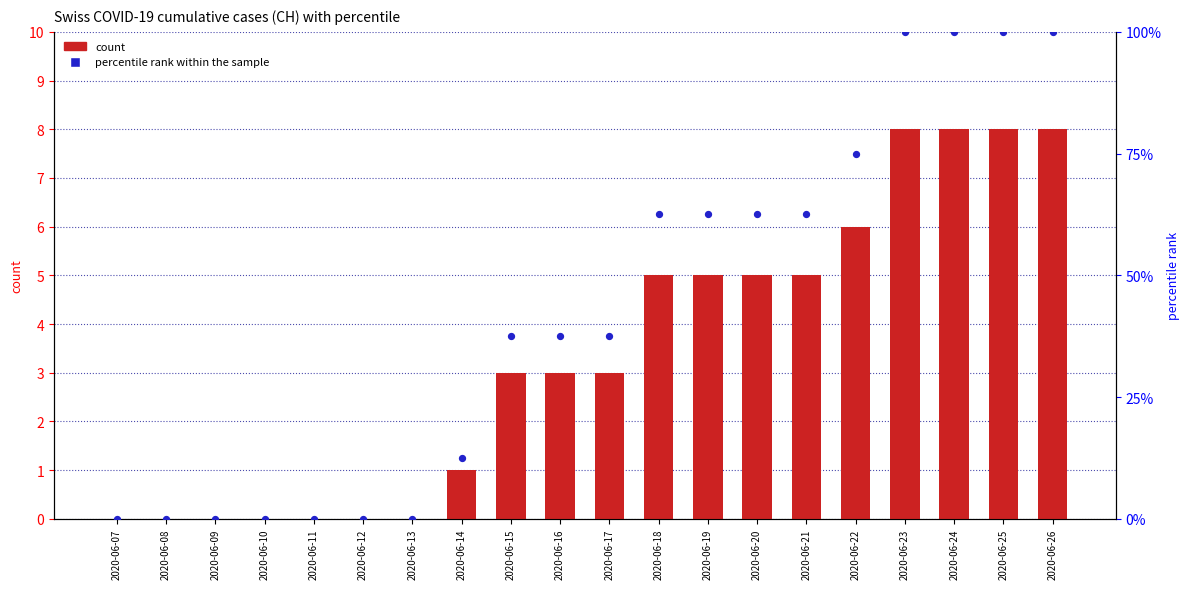

At which category is the sum across all series the highest?

2020-06-23